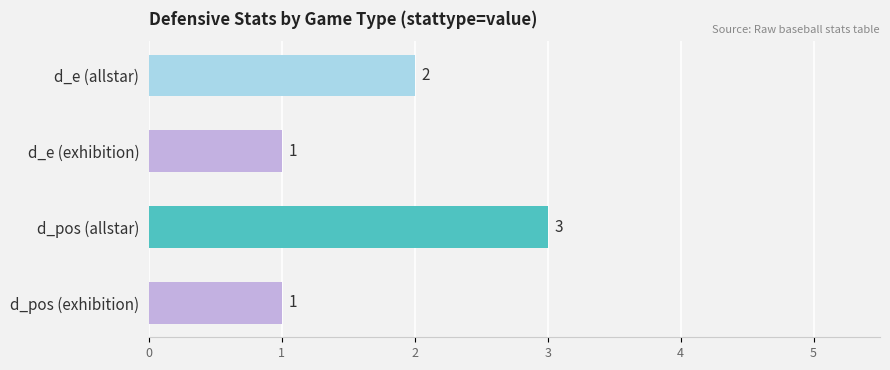

Is it true that the value at d_pos (allstar) is 1?

False